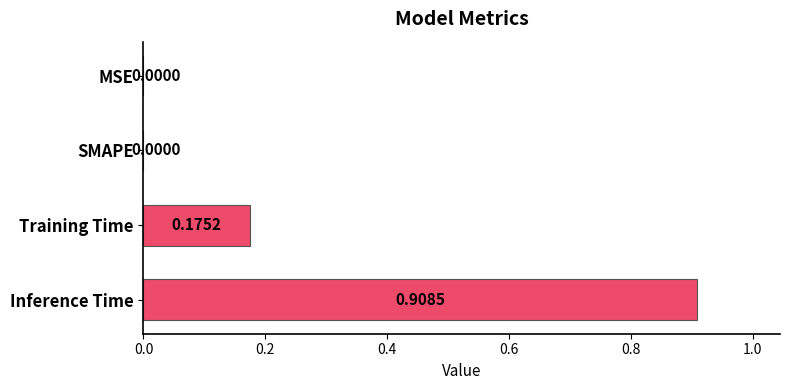

What is the sum of all values?

1.1